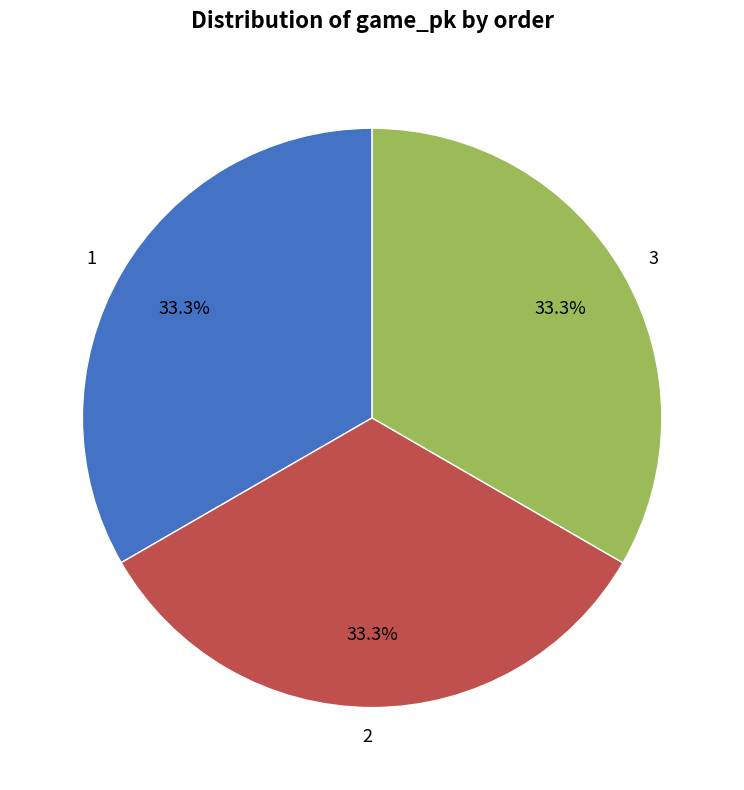

Is it true that 3 is 23% of the pie?

False